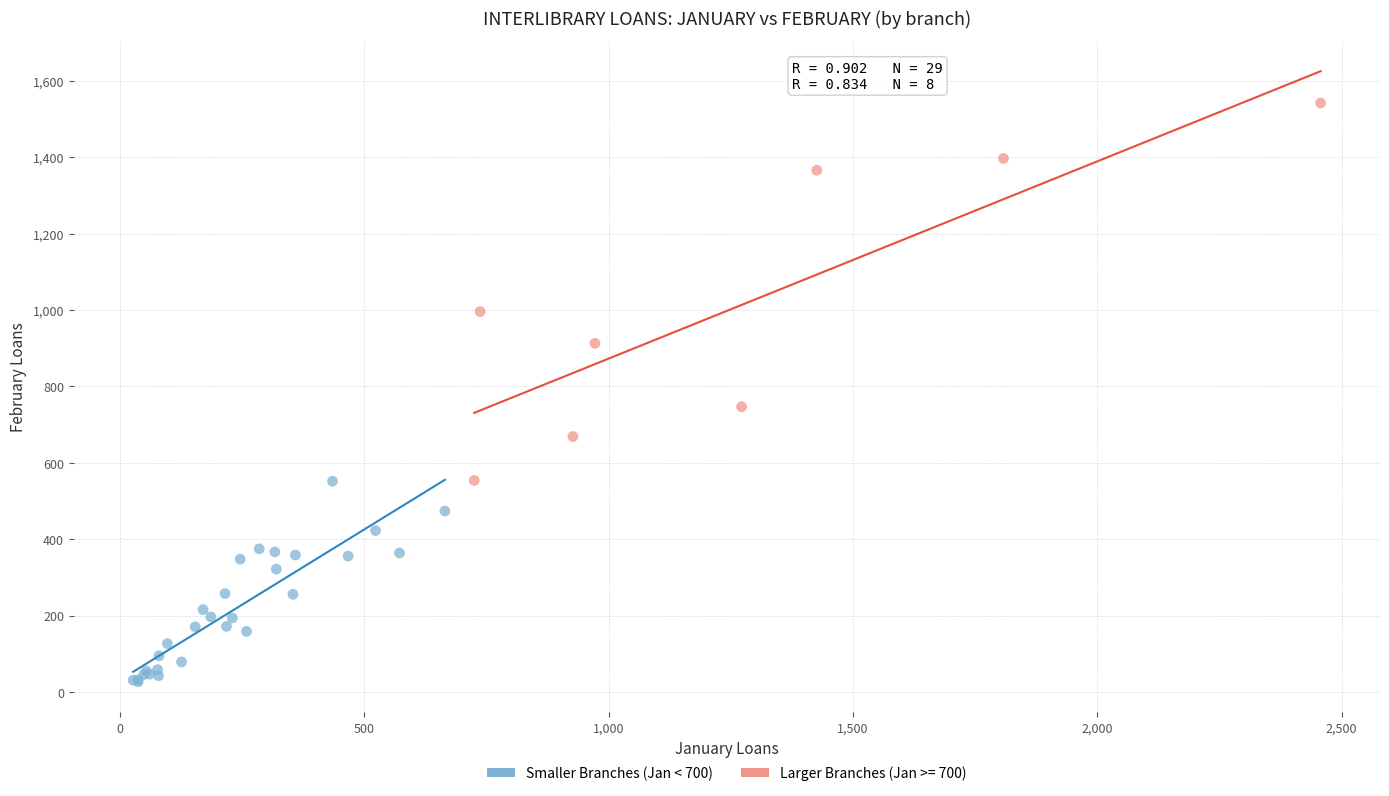

Which series has the largest Y range (max minus min)?

Larger Branches (Jan >= 700)